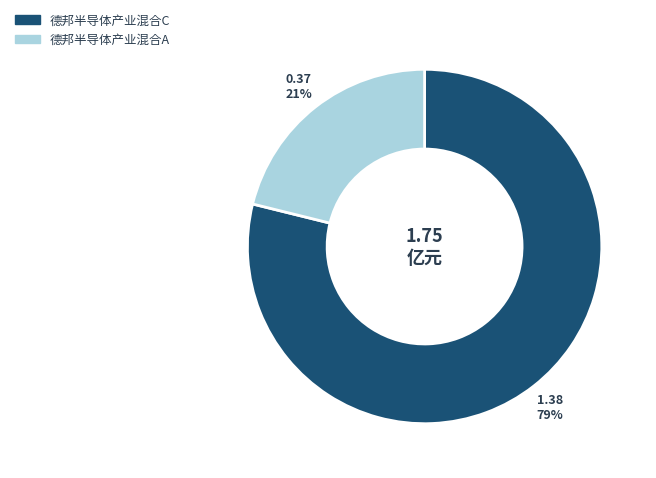

To the nearest percent, what portion does 德邦半导体产业混合A represent?

21%